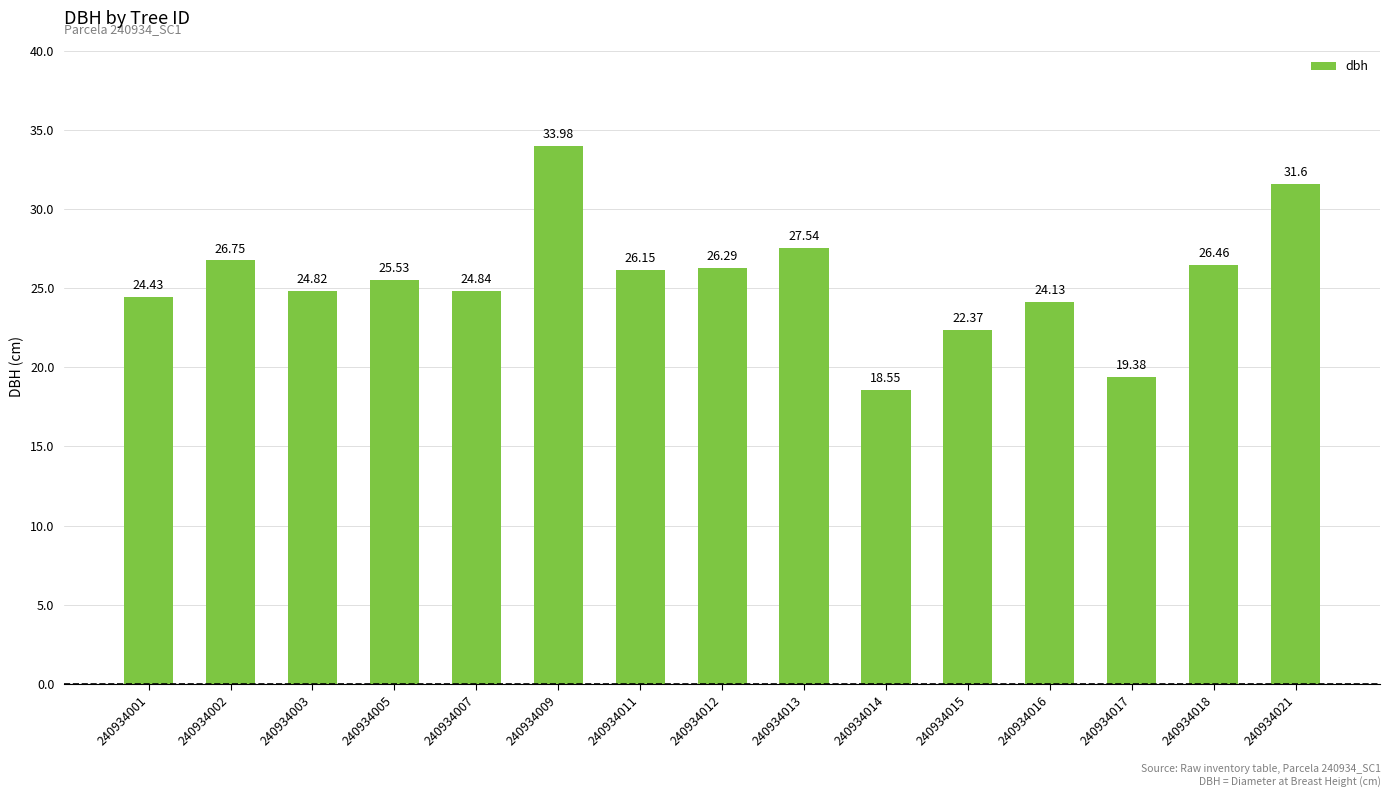

The chart shows a value of 6.1 at 240934014. True or false?

False